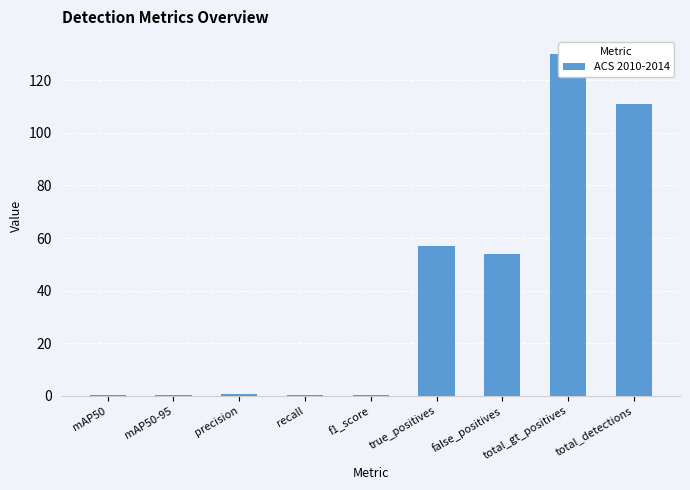

What is the minimum value shown in the chart?

0.1